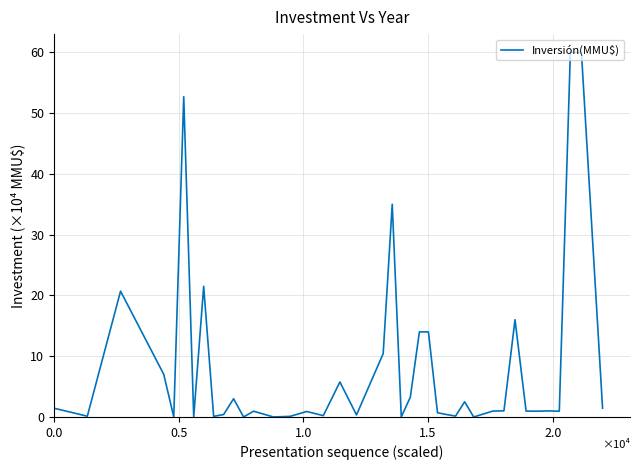

What is the greatest value displayed?

60.0